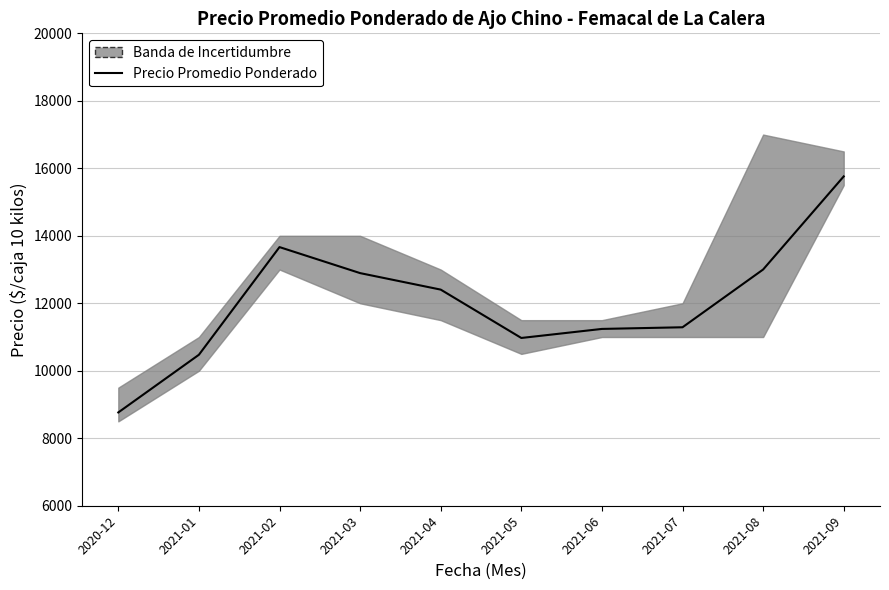

The value at 2021-07 is 11289. True or false?

True